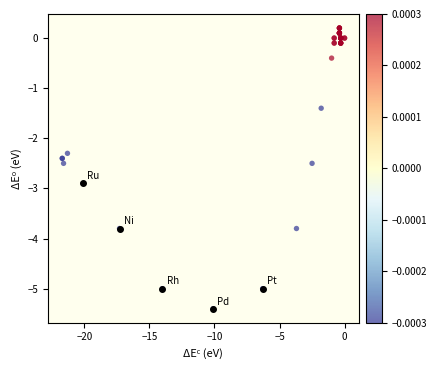

What Y value in the scatter plot is closest to -2?

-2.3